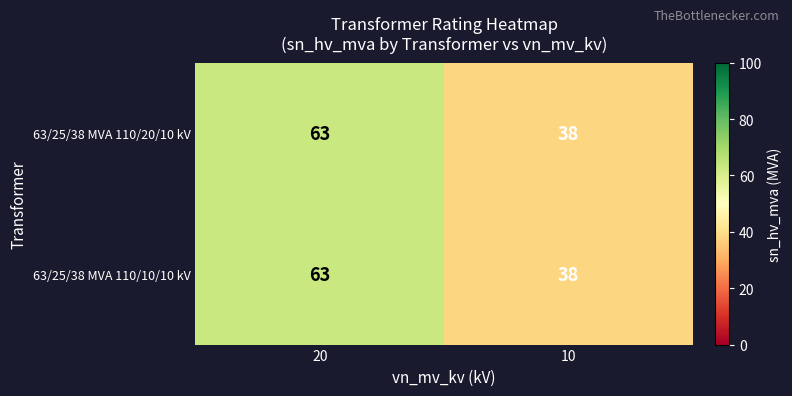

What is the difference between the 63/25/38 MVA 110/20/10 kV values at 20 and 10?

25